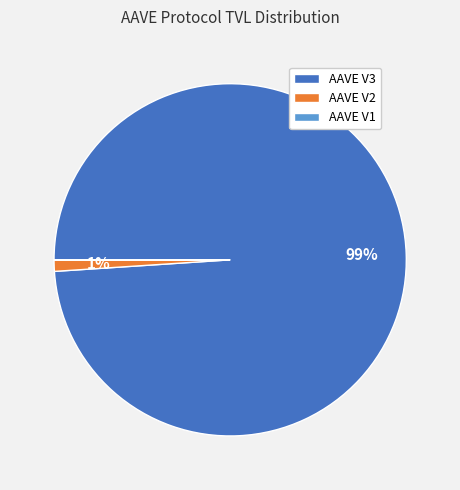

Does any single category account for the majority?

Yes